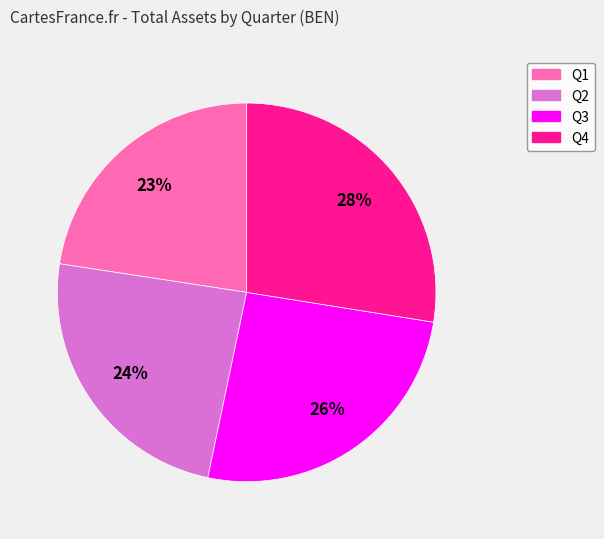

The Q4 slice represents 18% of the pie. True or false?

False